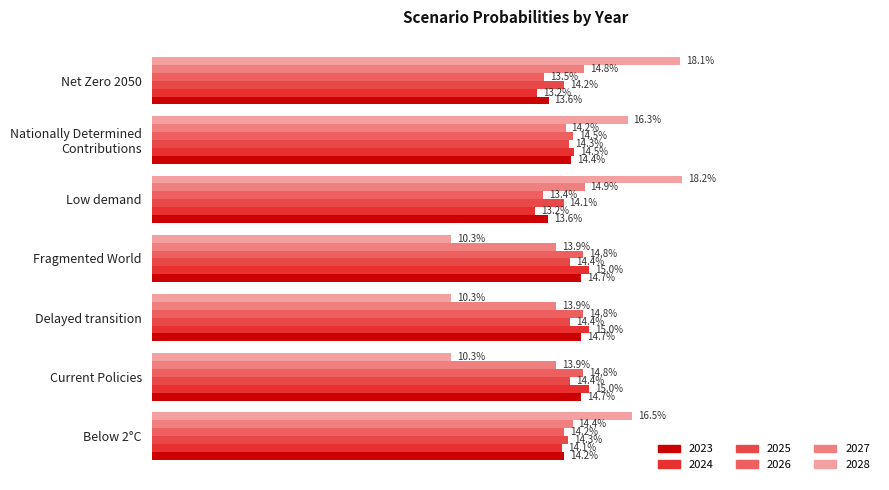

What is the total value across all series at Below 2°C?

0.9